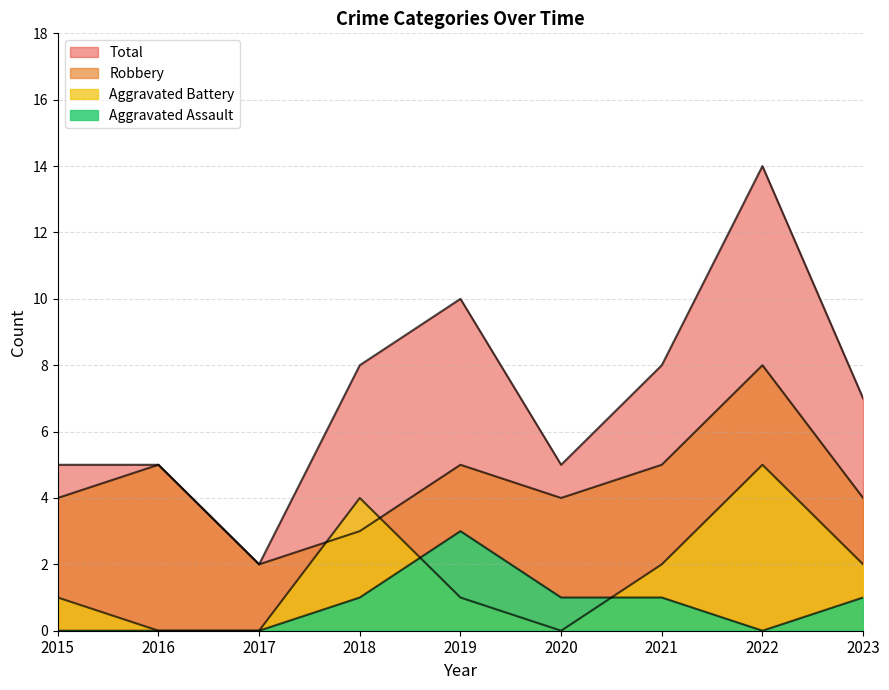

True or false: Aggravated Assault and Robbery cross at least once.

False